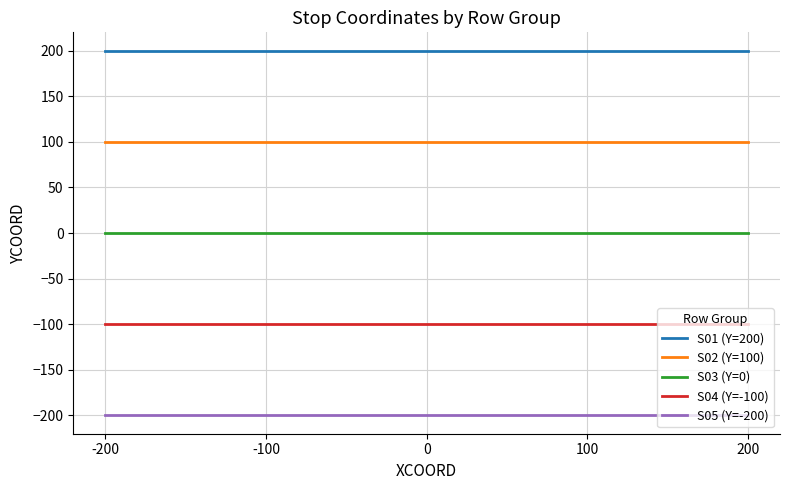

Is the value of S04 (Y=-100) at -200 greater than the value of S05 (Y=-200) at -100?

Yes